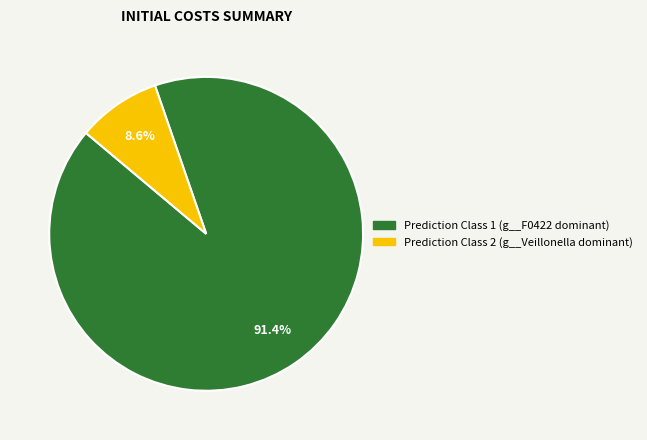

Is there a majority slice in this chart?

Yes